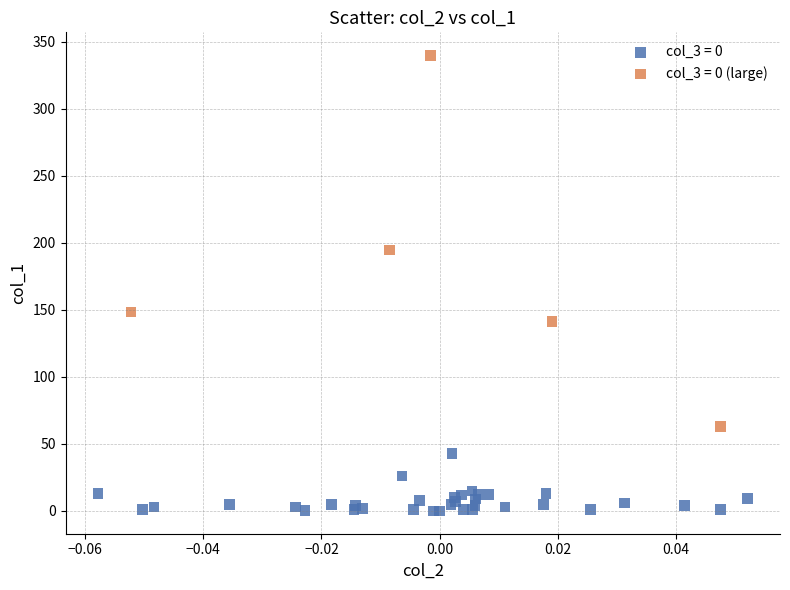

What are all the series names shown in the legend?

col_3 = 0, col_3 = 0 (large)